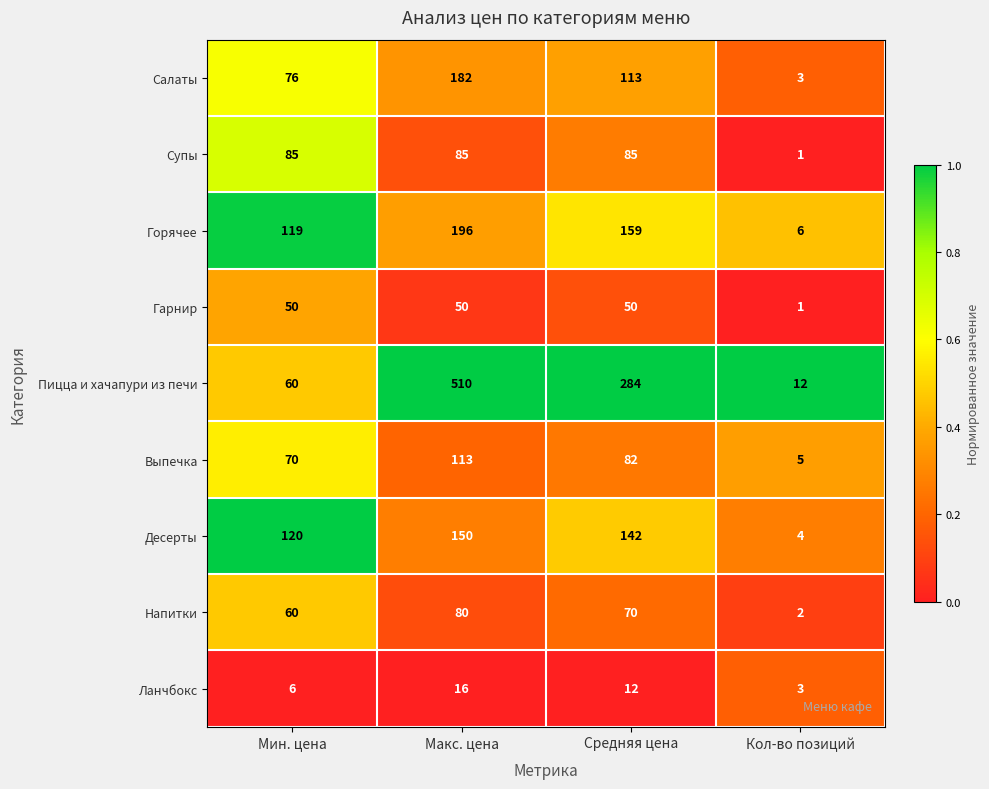

Which label corresponds to the largest value in the chart?

Макс. цена